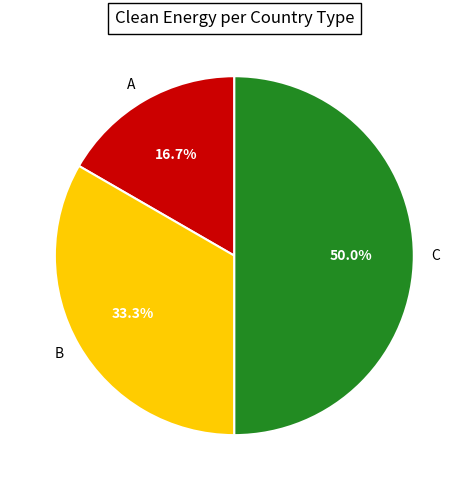

To the nearest percent, what is the combined percentage of A and C?

67%